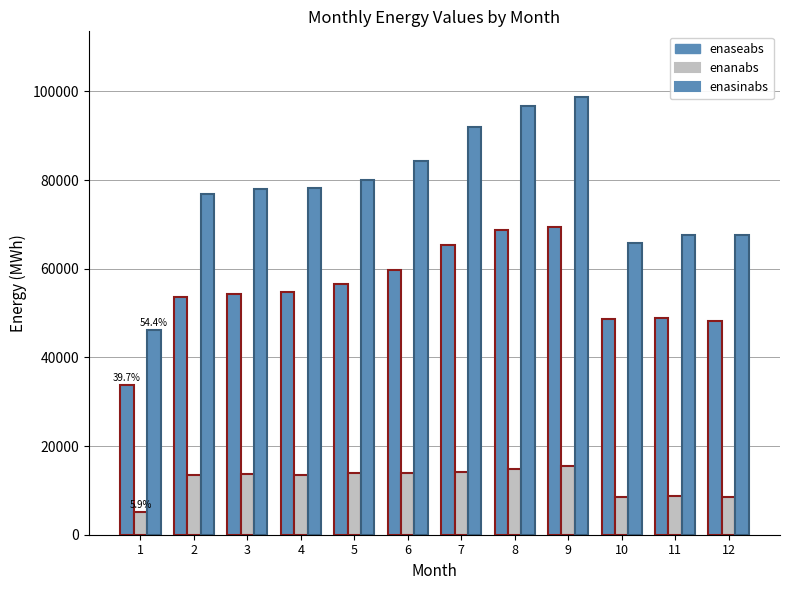

Are the bars horizontal?

No